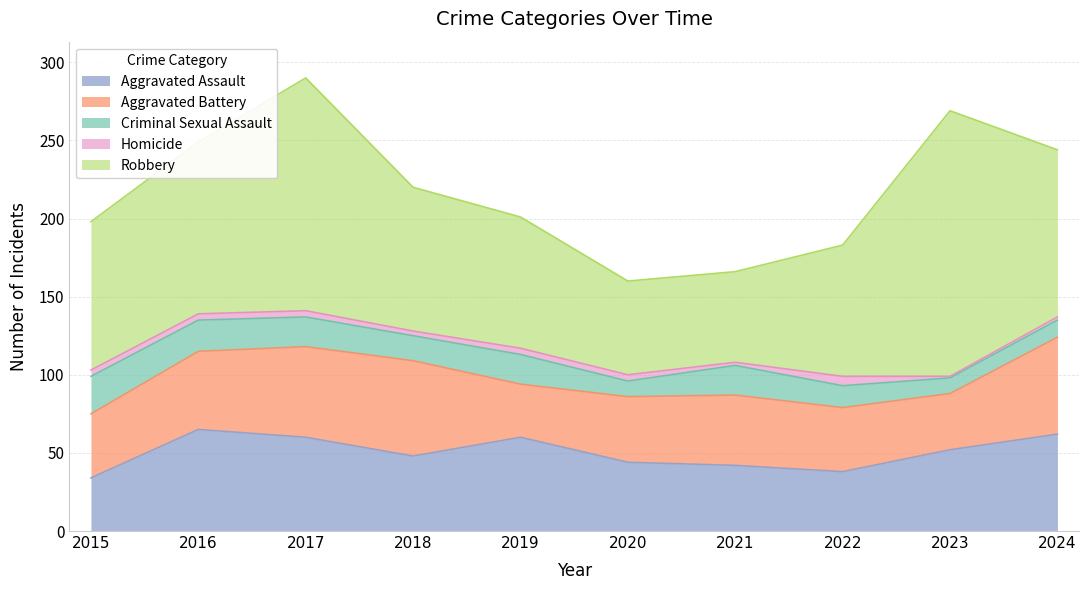

True or false: Homicide has a value of 4 at 2020.

True